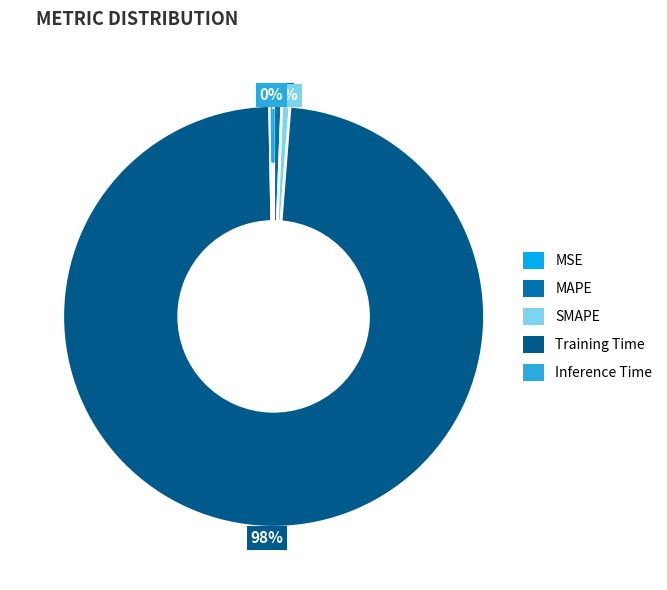

What is the largest slice in the pie chart?

Training Time